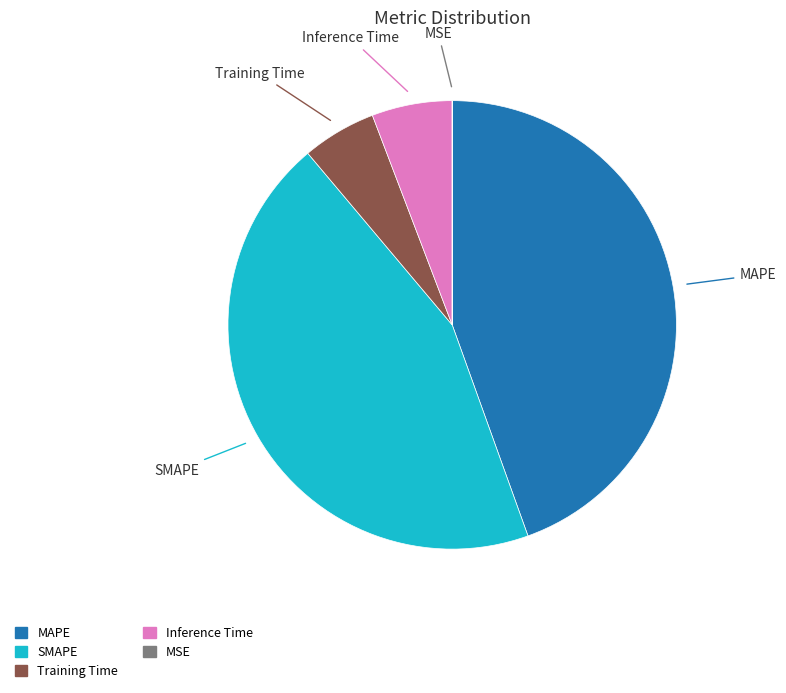

Is it true that SMAPE is 56% of the pie?

False